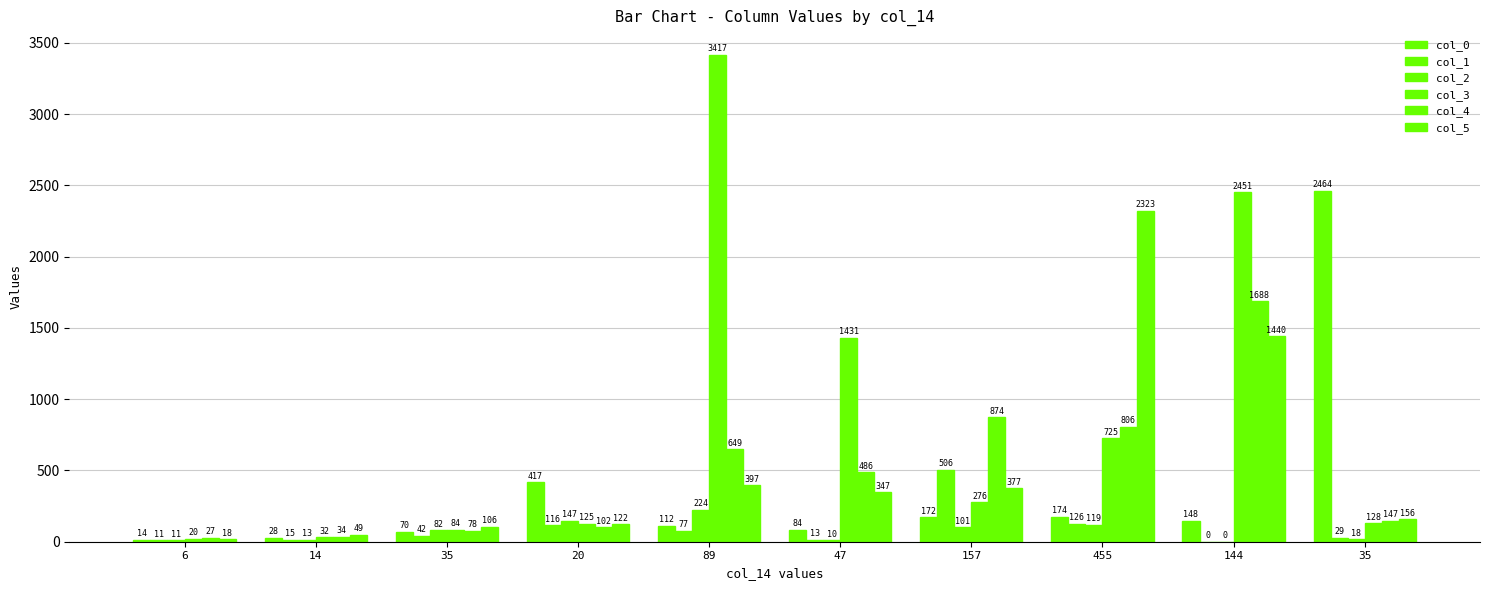

Is the value of col_0 at 455 greater than the value of col_1 at 6?

Yes